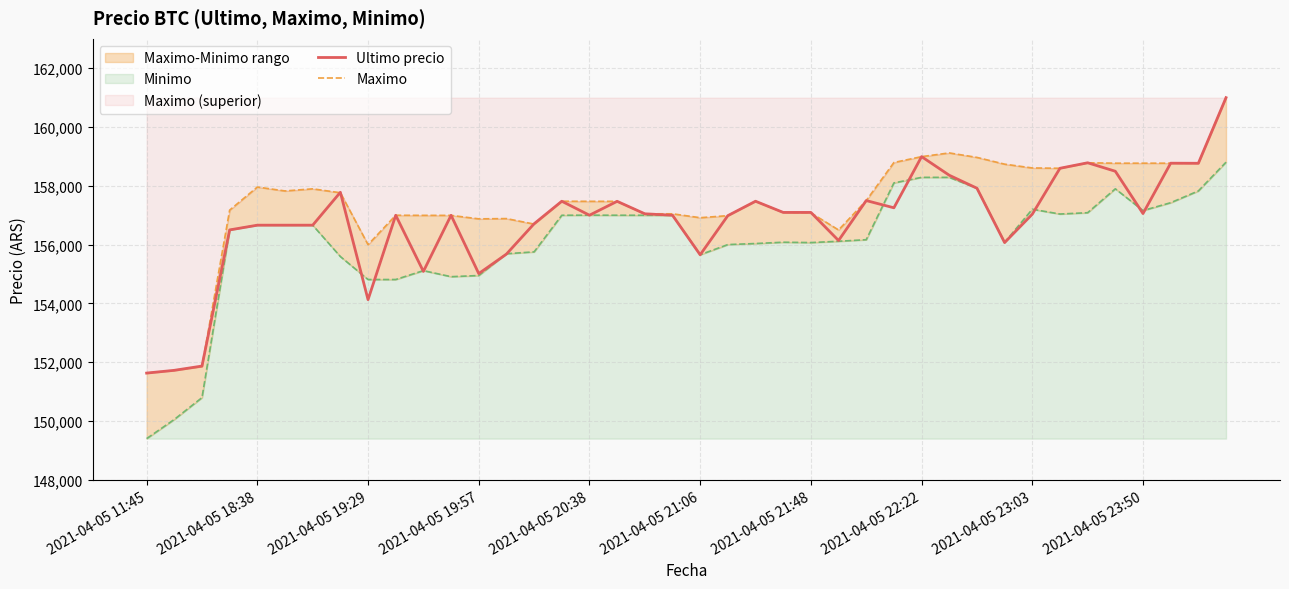

What is the sum of the Ultimo precio values at 2021-04-05 11:45 and 38?

310401